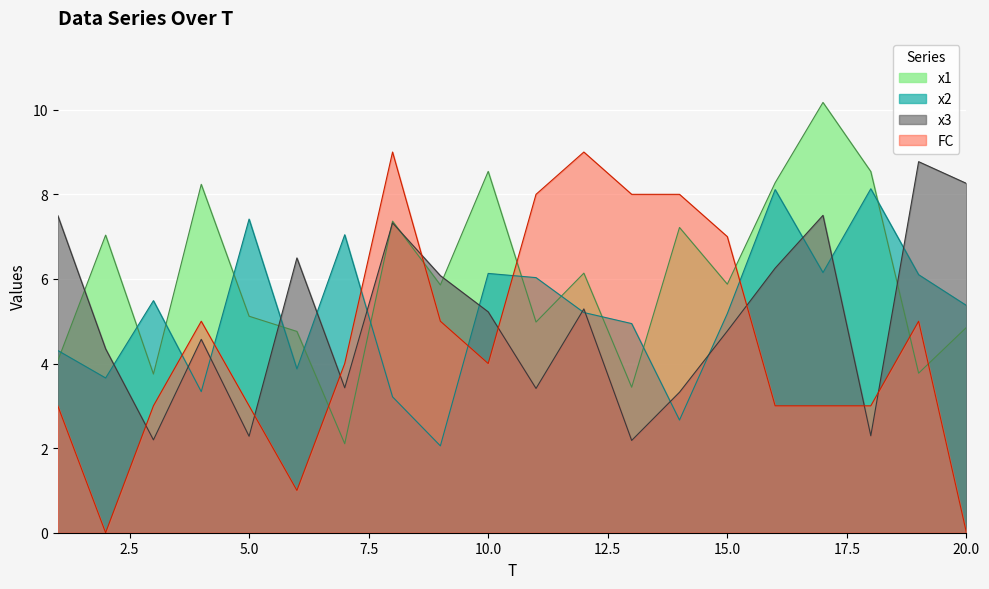

Where do x3 and FC first cross each other?

2 and 3